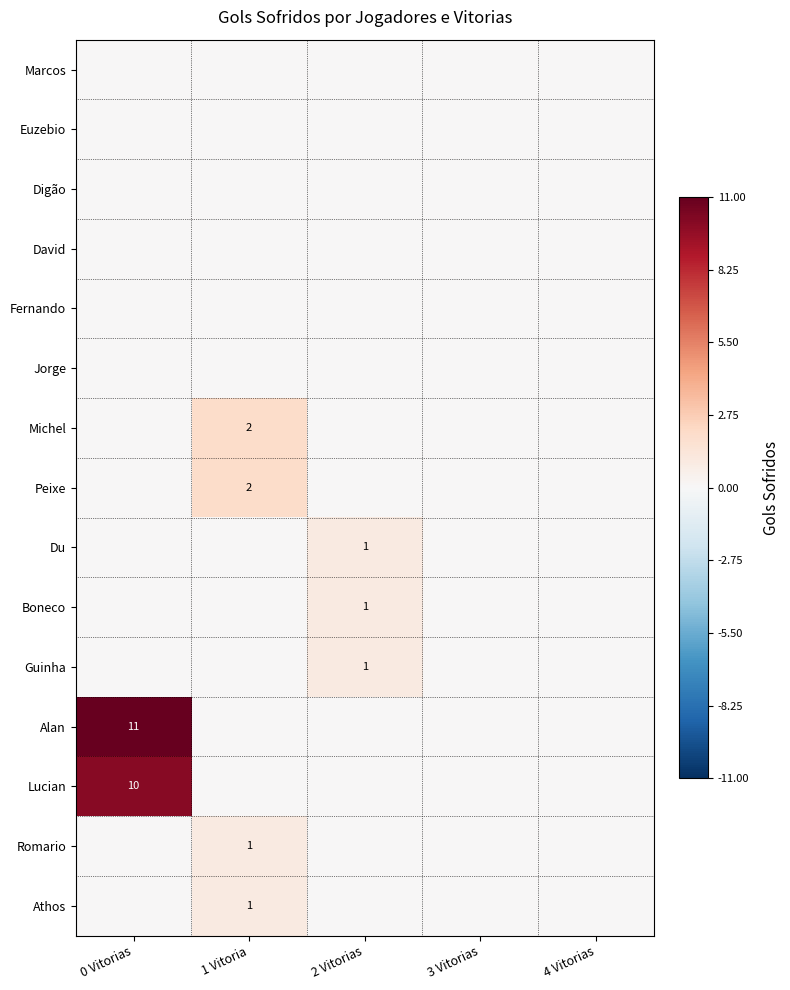

What is the maximum value shown in the chart?

11